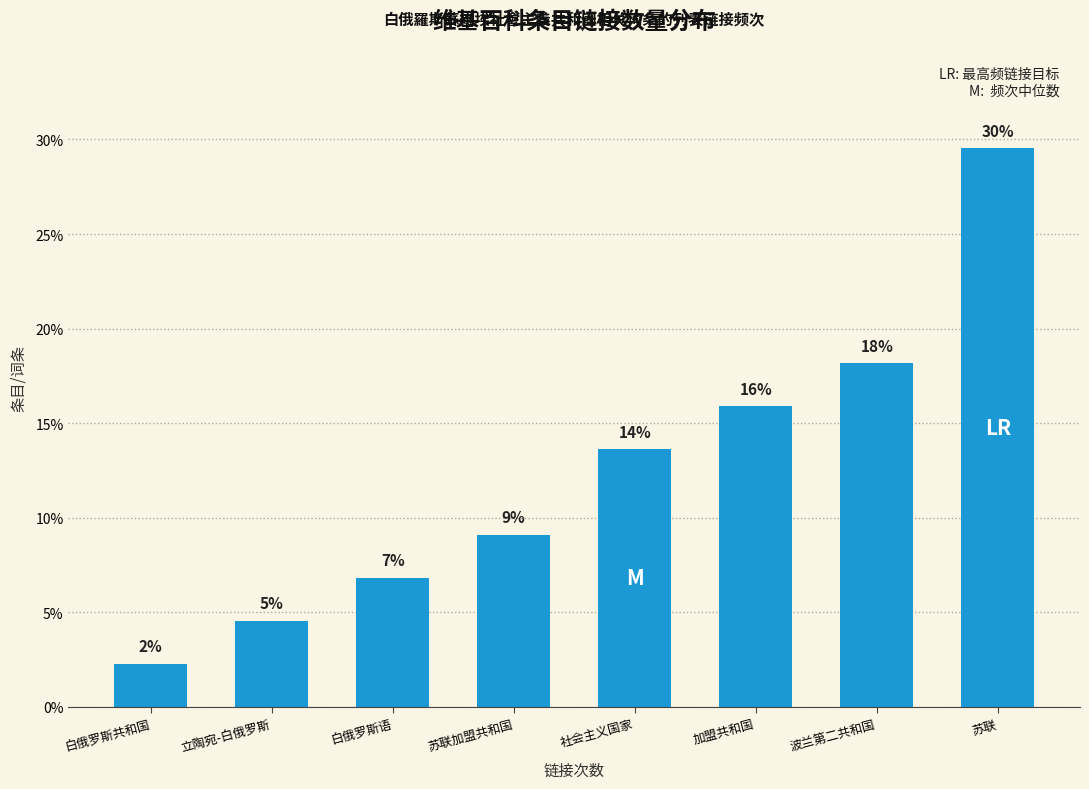

What is the smallest value displayed?

2.3